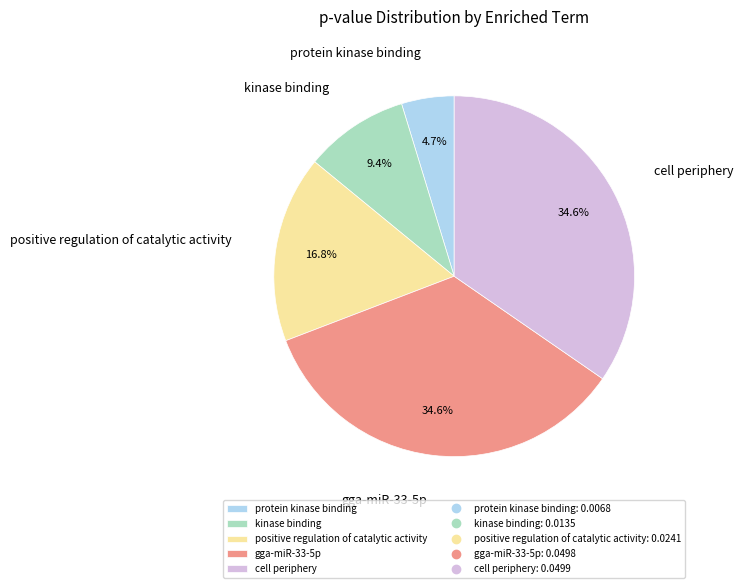

What portion of the pie excludes protein kinase binding?

95.3%